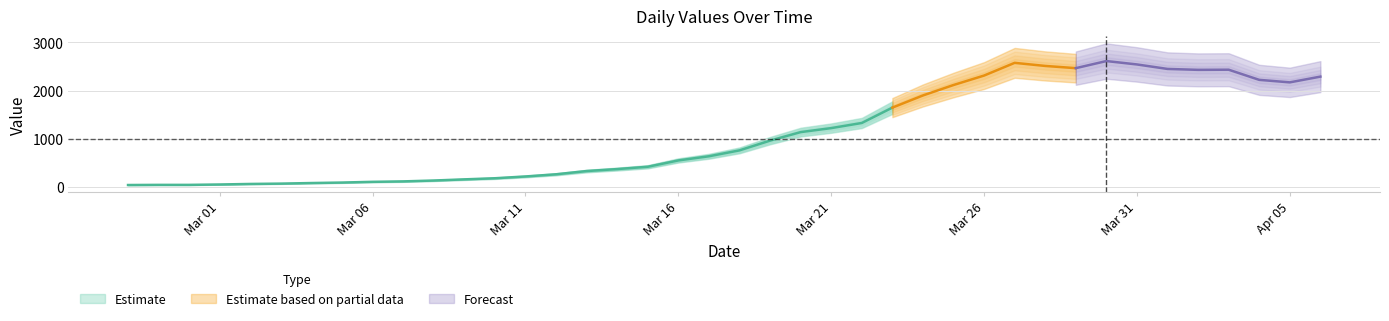

What is the value of the 4th point from the left?

60